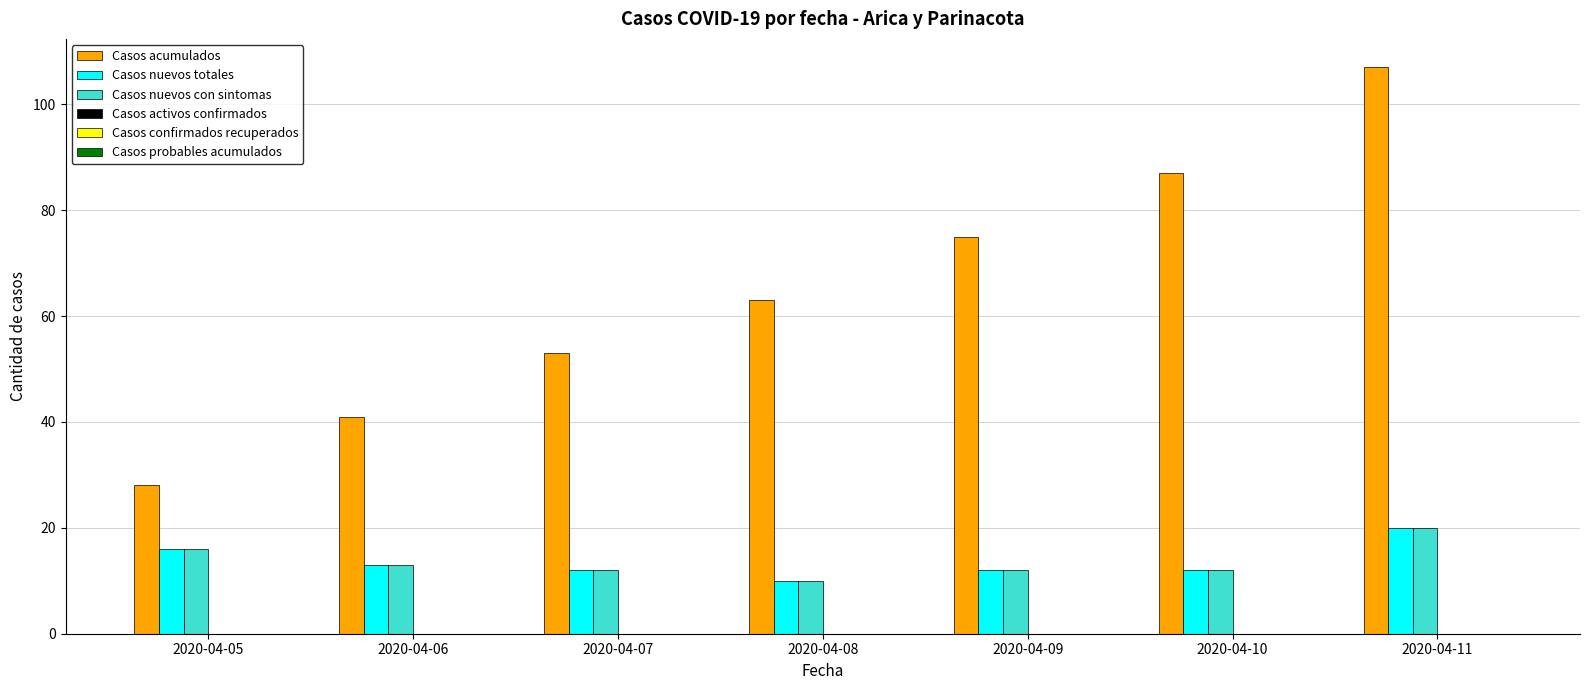

Which series has the largest range (max minus min)?

Casos acumulados